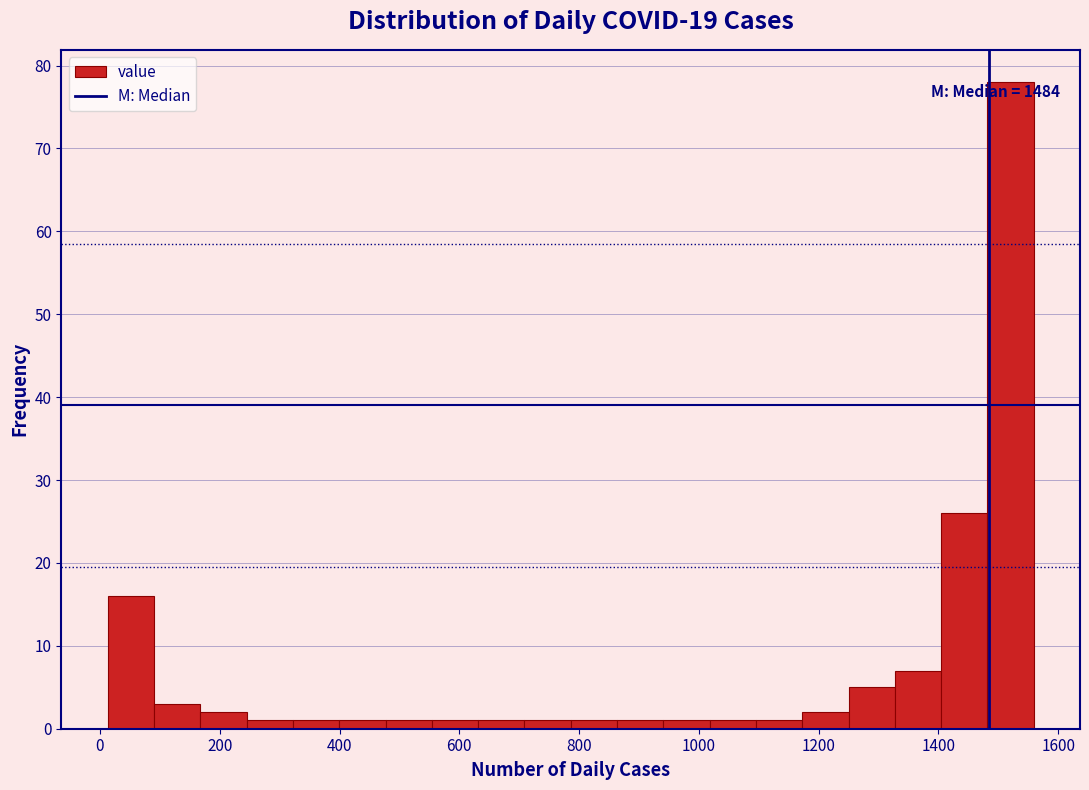

Read against the x-axis, roughly where is the centre of the tallest bar?

1520